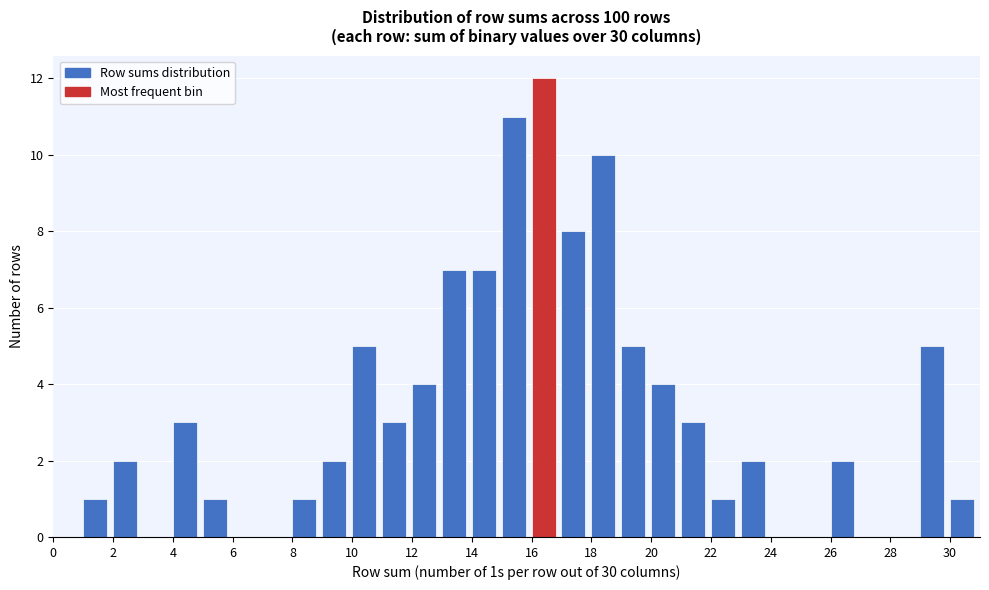

Which range on the x-axis has the tallest bar?

16 to 17